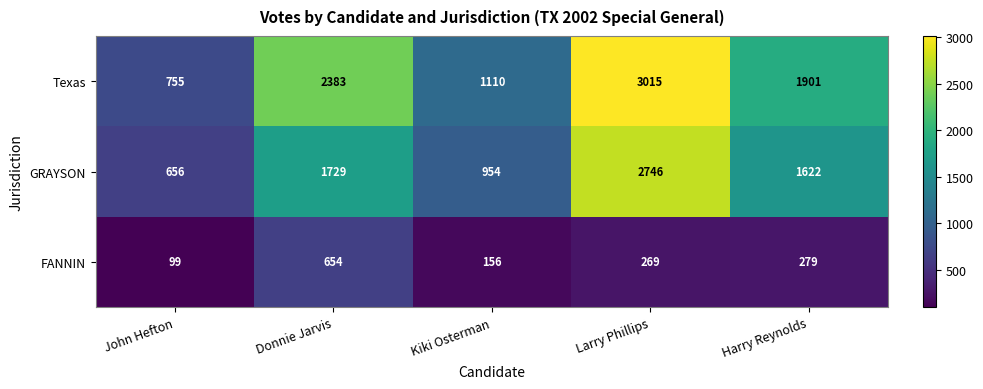

What is the total value across all series at Larry Phillips?

6030